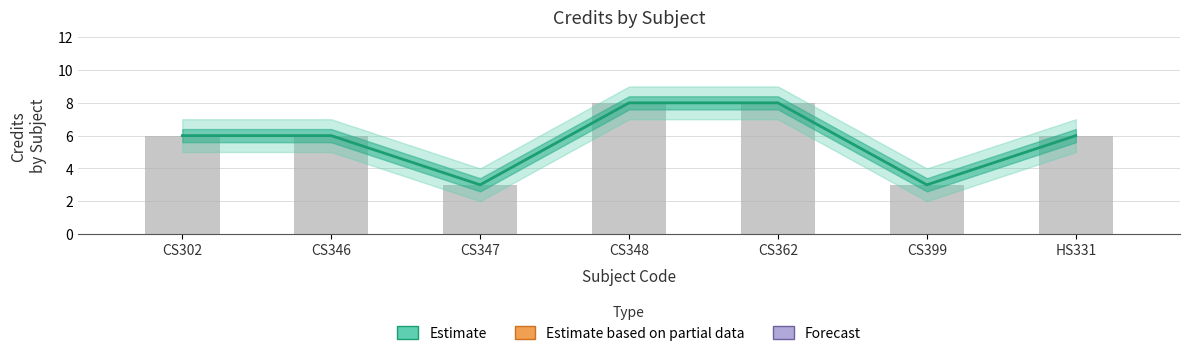

Reading left to right, what are all the values shown in this chart?

6	6	3	8	8	3	6